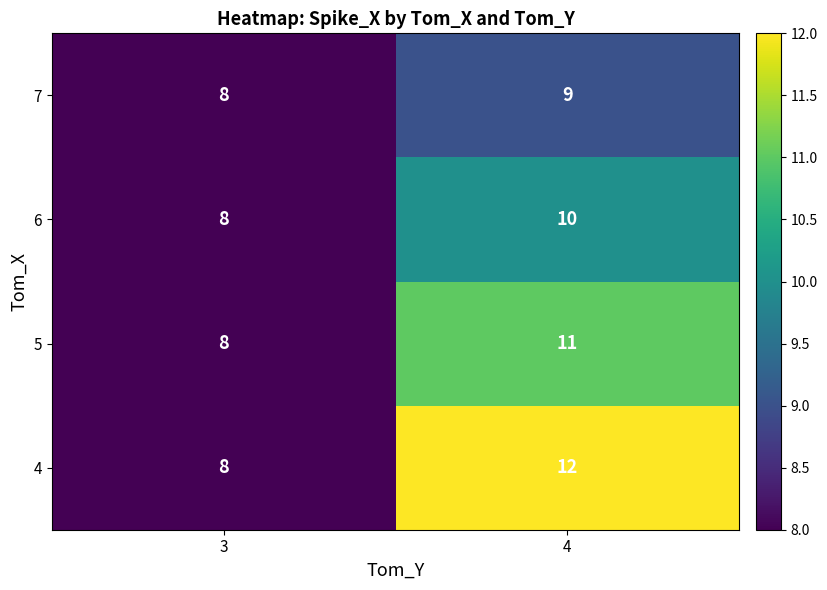

Reading left to right, transcribe all the data shown in this chart.

7: 3=8	4=9
6: 3=8	4=10
5: 3=8	4=11
4: 3=8	4=12